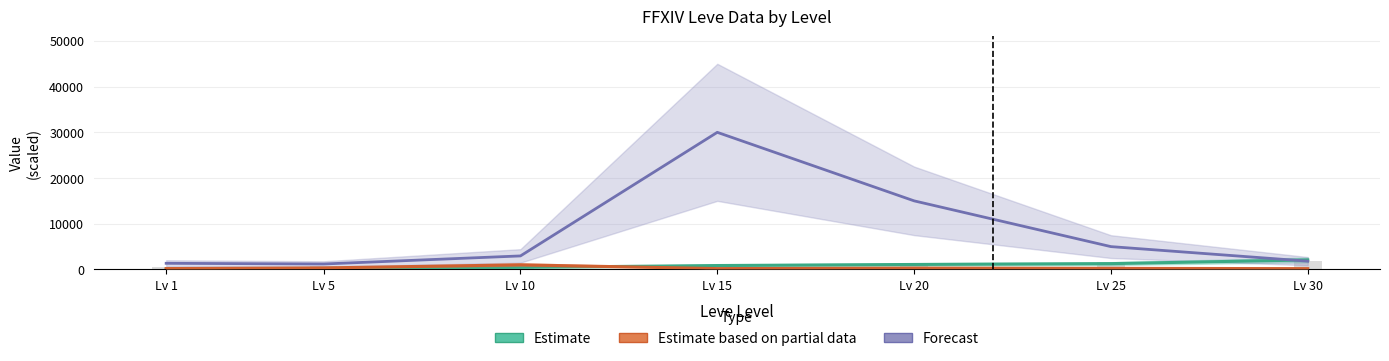

True or false: Estimate has a value of 40.0 at Lv 1.

True